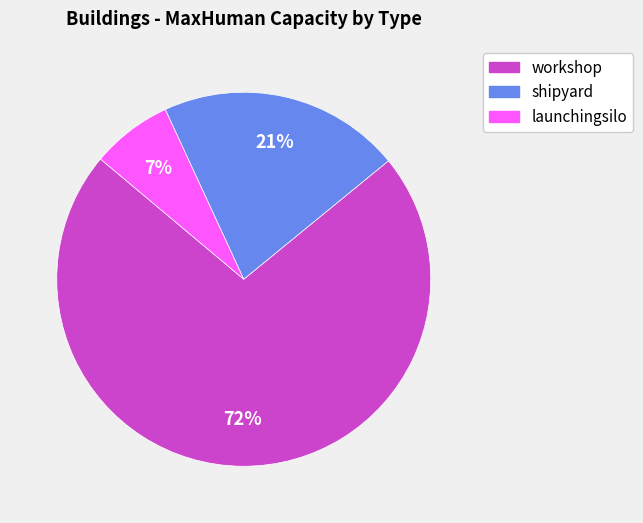

To the nearest percent, what is the average slice percentage?

33%